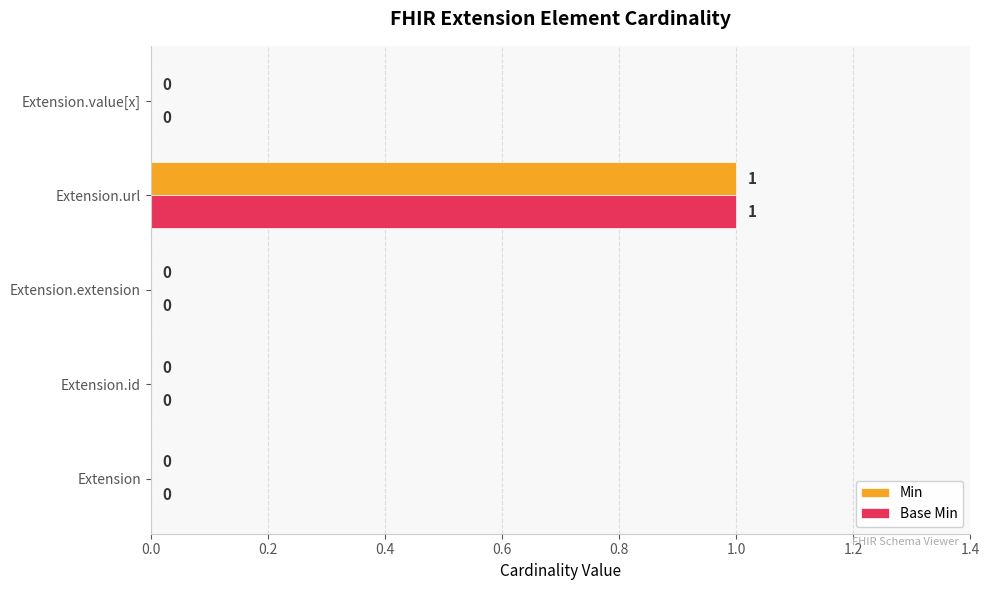

At which category does the chart reach its peak across all series?

Extension.url